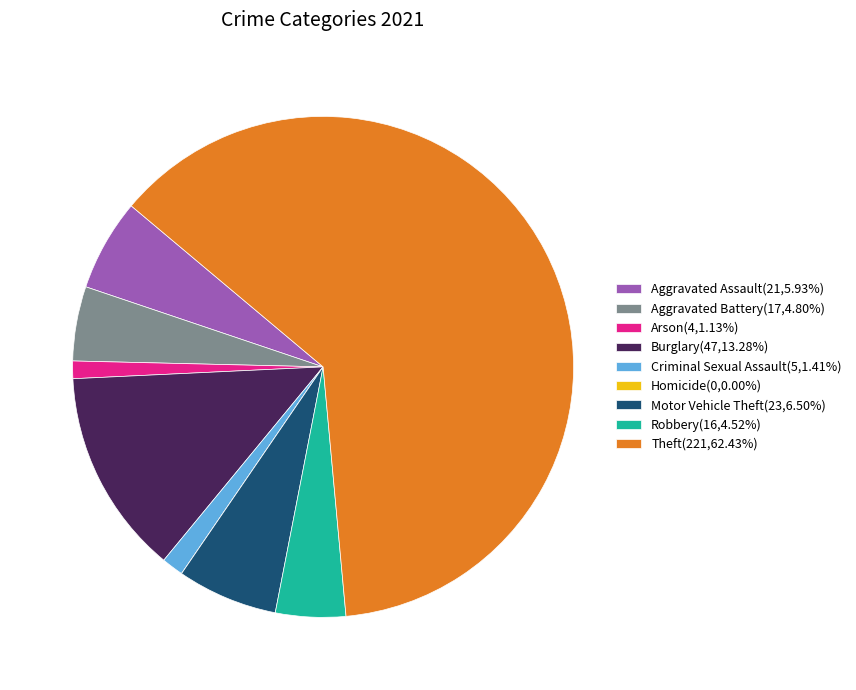

True or false: Robbery accounts for 5% of the total.

True